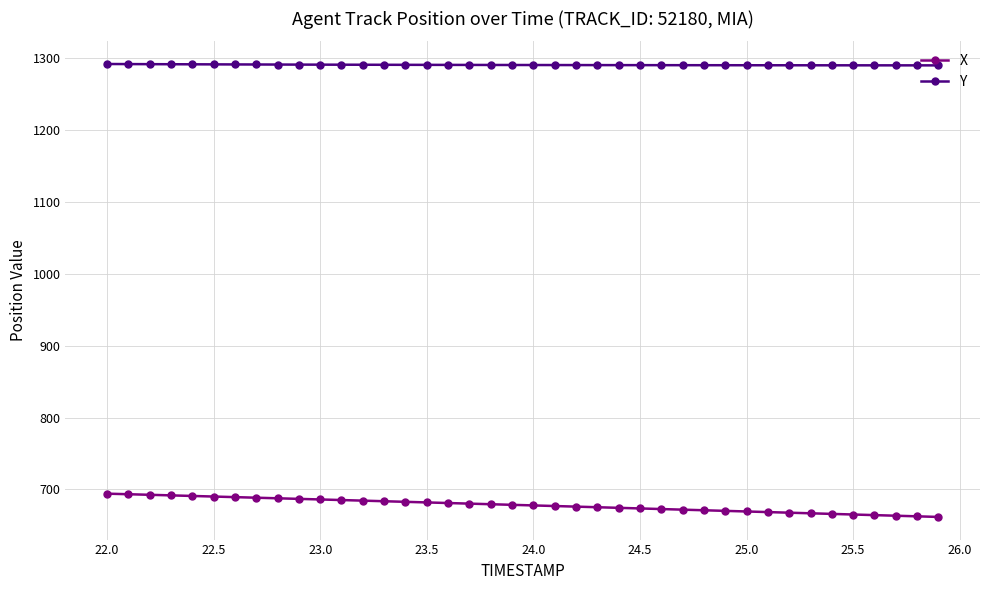

True or false: X and Y cross at least once.

False